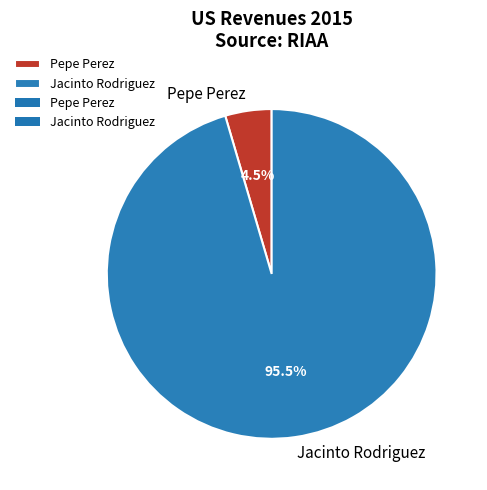

How many segments does this pie chart have?

2